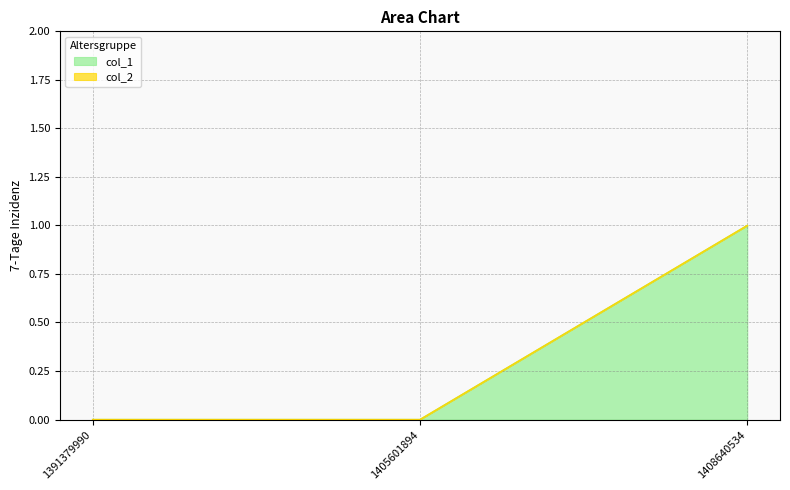

Rank the categories by value from lowest to highest.

1391379990, 1405601894, 1408640534